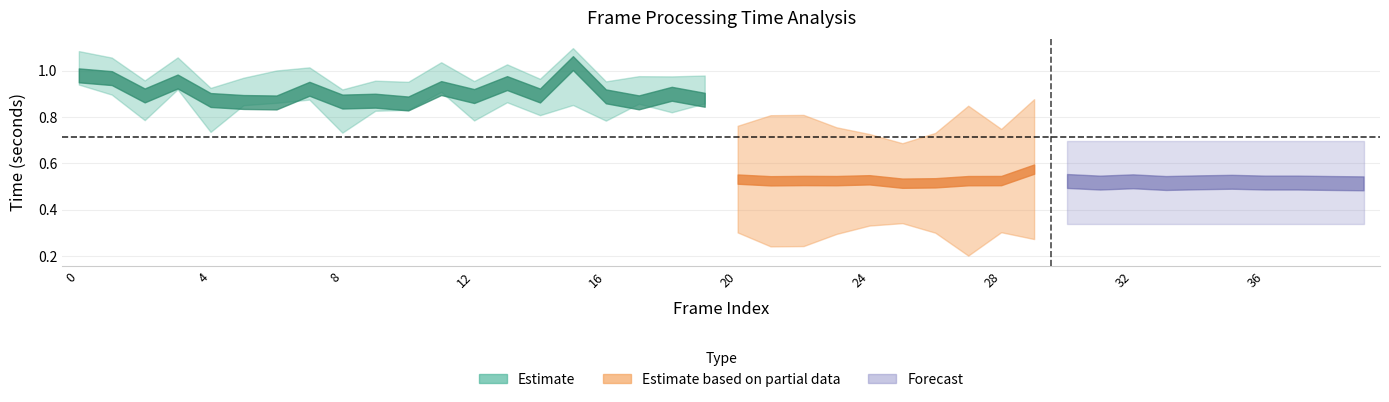

Is the value of predict_time at 1 greater than the value of frame_process_time at 32?

Yes